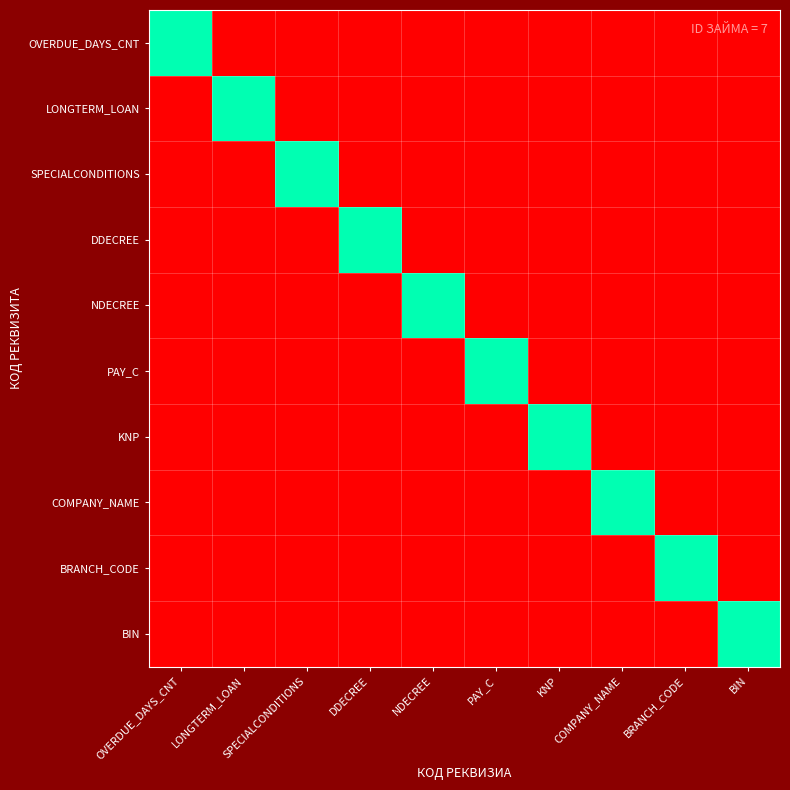

Between PAY_C and BIN, which is larger?

PAY_C